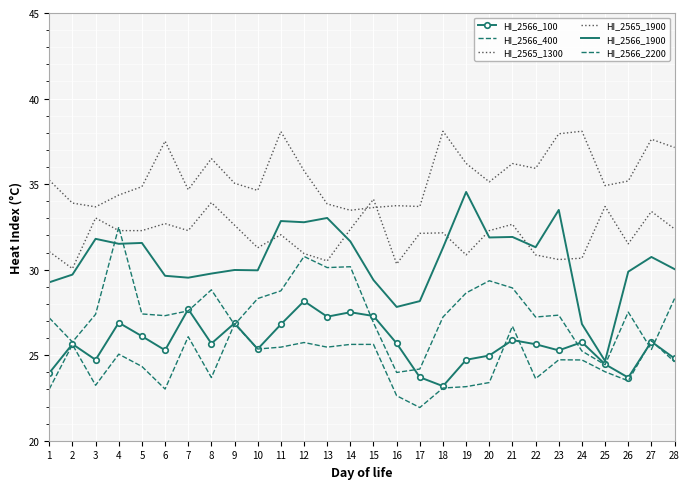

True or false: HI_2565_1300 has a value of 56.3 at 23.

False